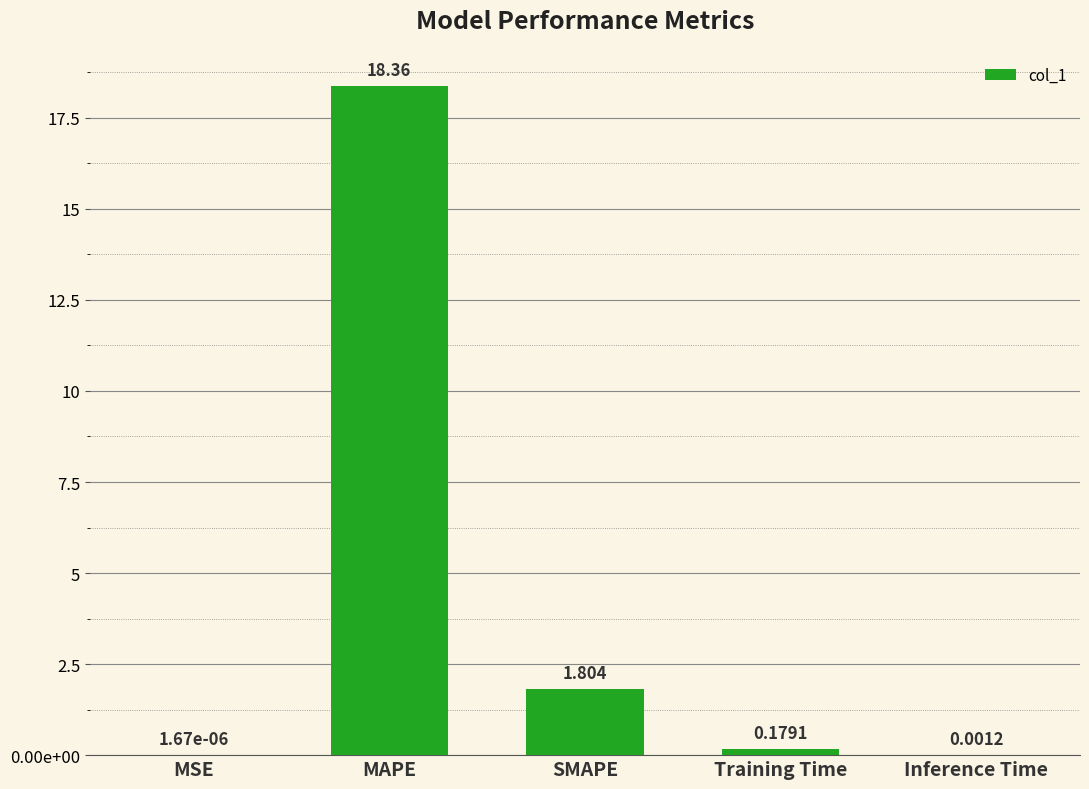

Are the bars horizontal?

No